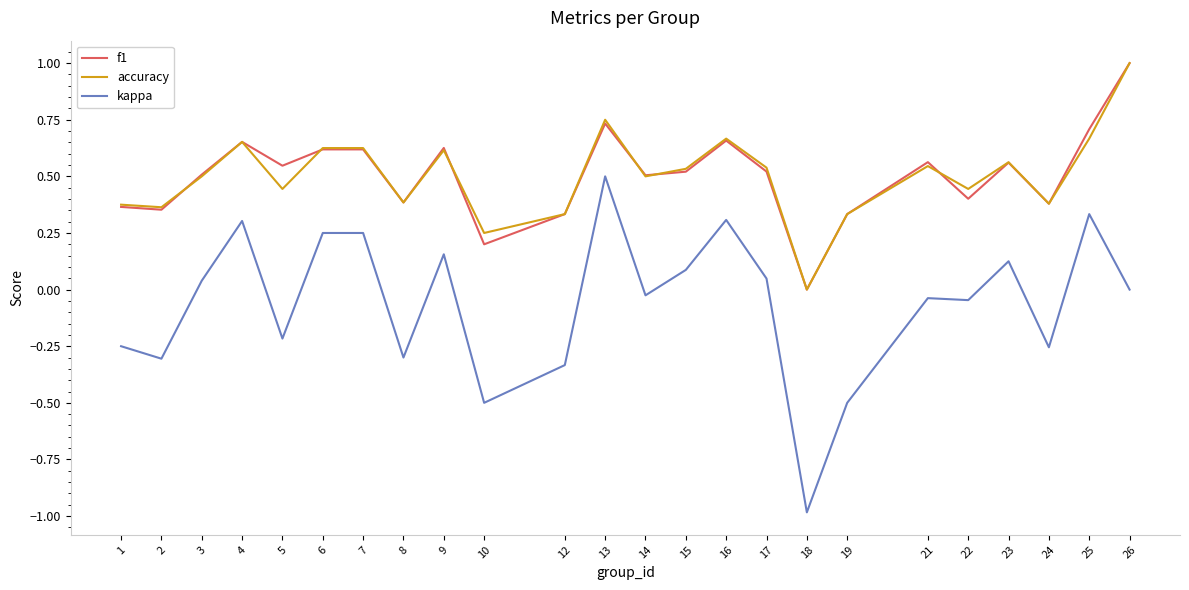

True or false: kappa and f1 intersect in this chart.

False